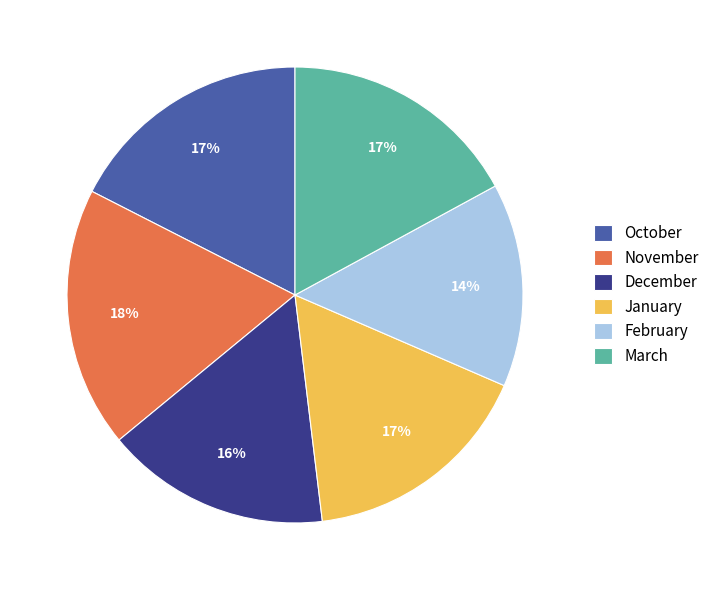

How many segments does this pie chart have?

6